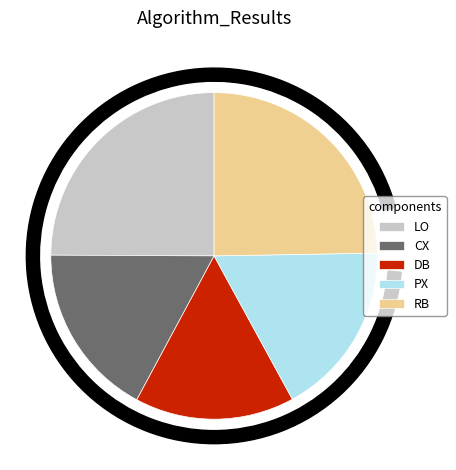

Which slice is the smallest?

DB